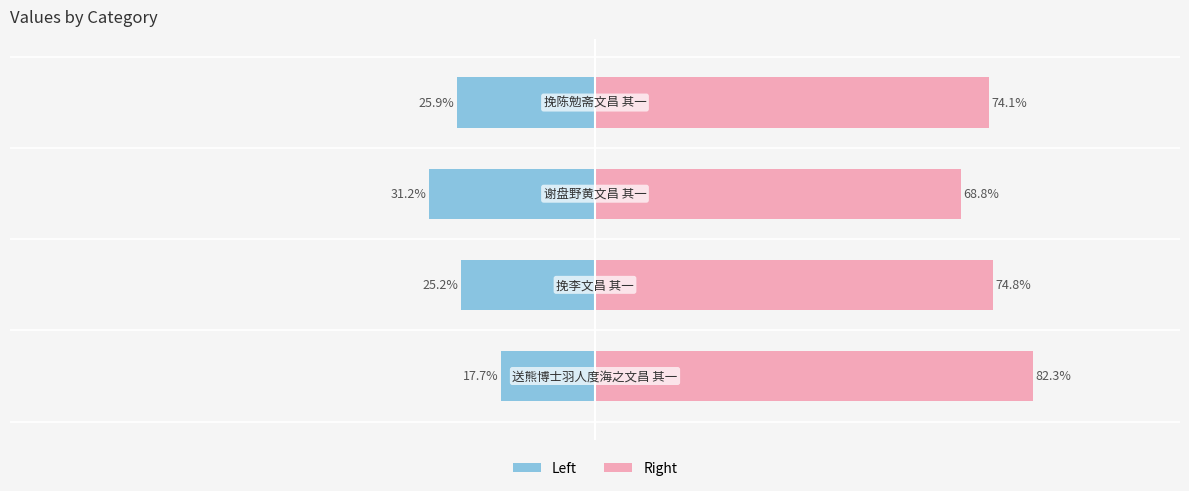

What is the sum of the col_0 (right) values at 1 and 2?

143.6